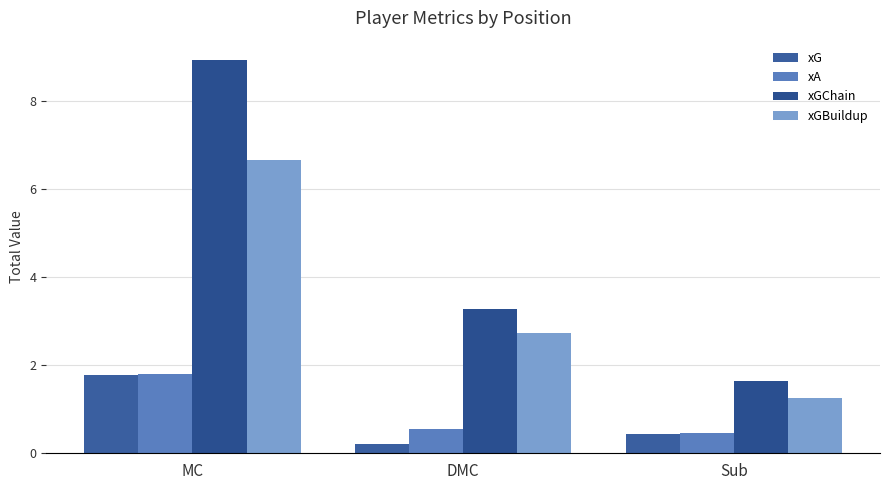

How many groups of bars are there?

3